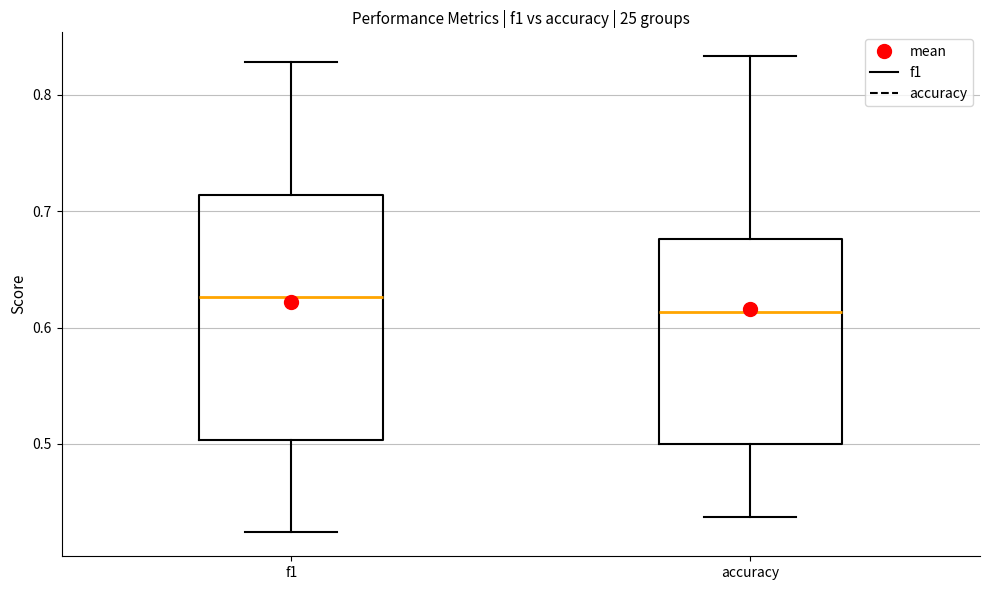

Where is the lower edge of the box for accuracy on the y-axis? The values are not printed on the chart, so give them approximately, as read against the axis.

0.50